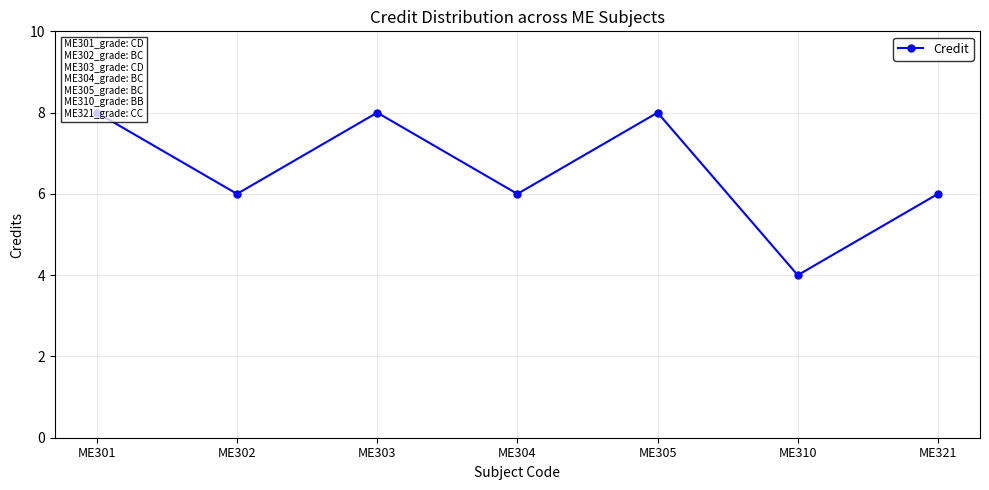

List the labels in order of value, smallest first.

ME310, ME302, ME304, ME321, ME301, ME303, ME305